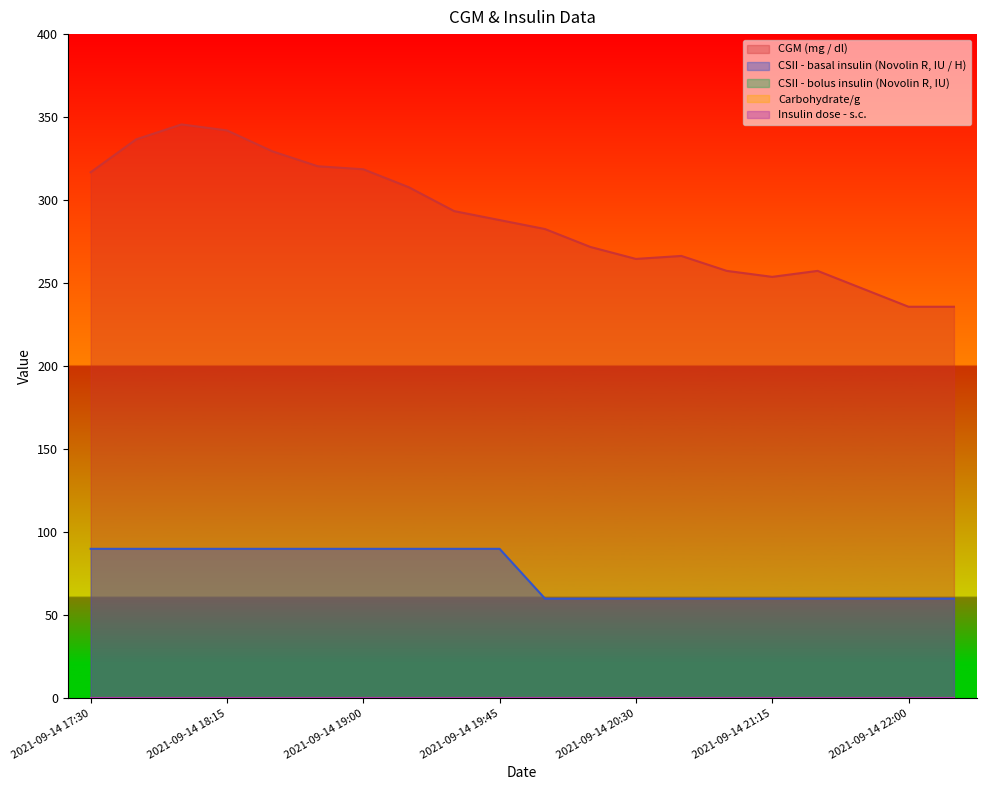

Between 2021-09-14 17:30 and 2021-09-14 20:30, which is larger?

2021-09-14 17:30